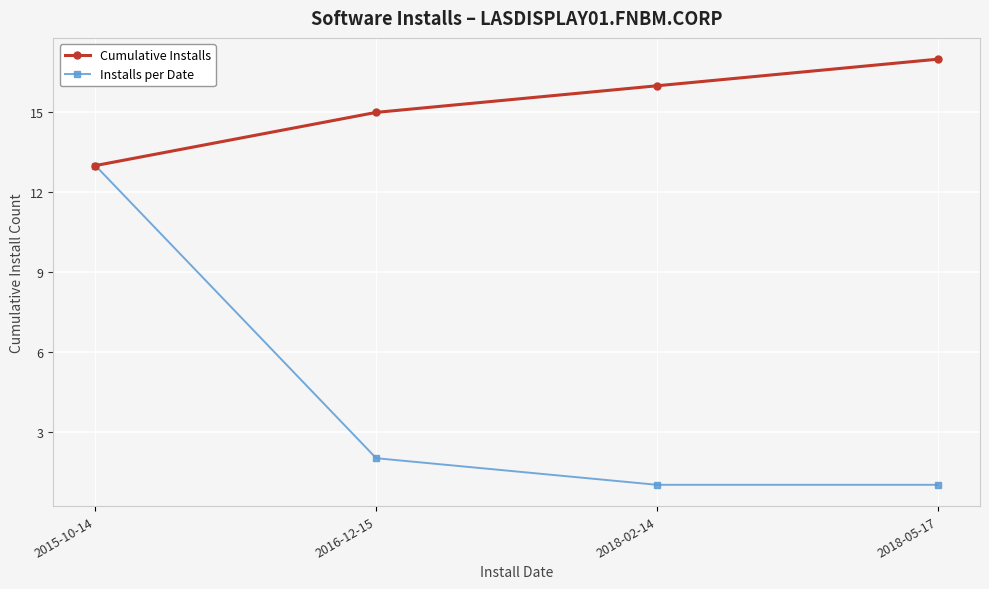

True or false: Cumulative Installs has more than 2 points higher than both neighbors.

False